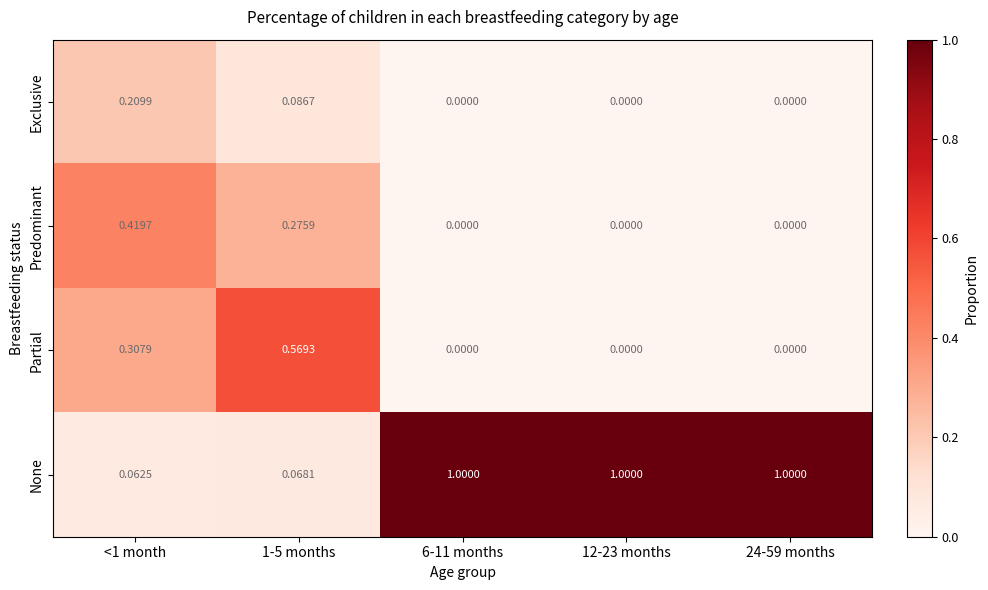

At how many categories does at least one series exceed 0?

5